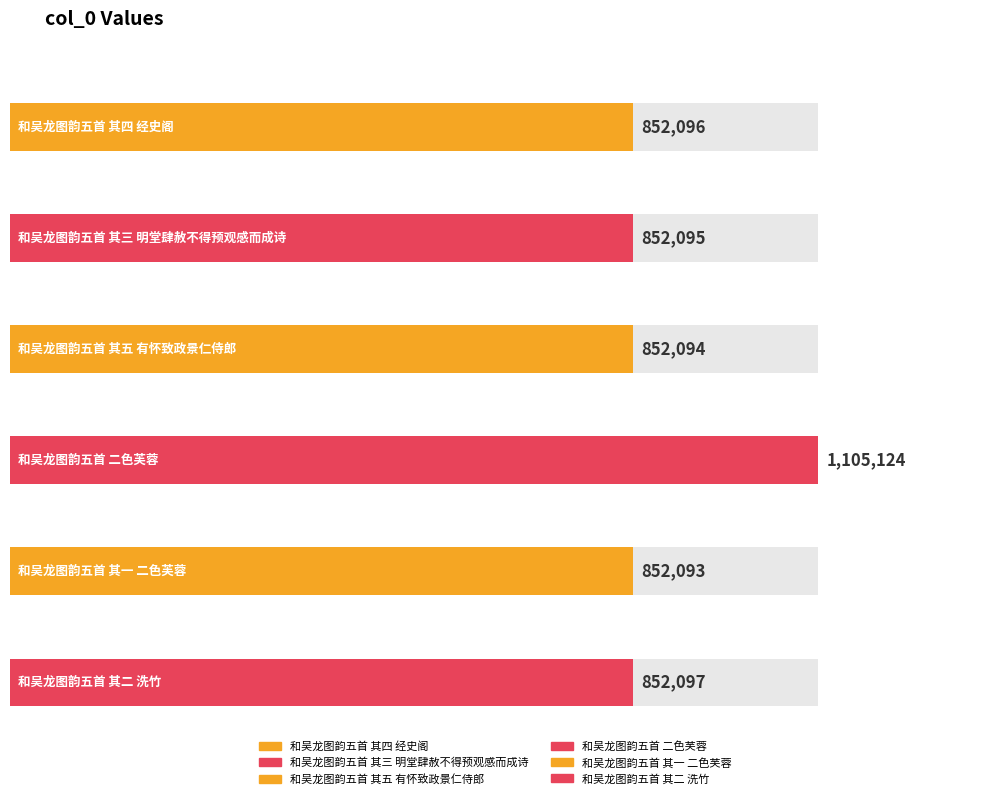

How many values are below 852096?

3